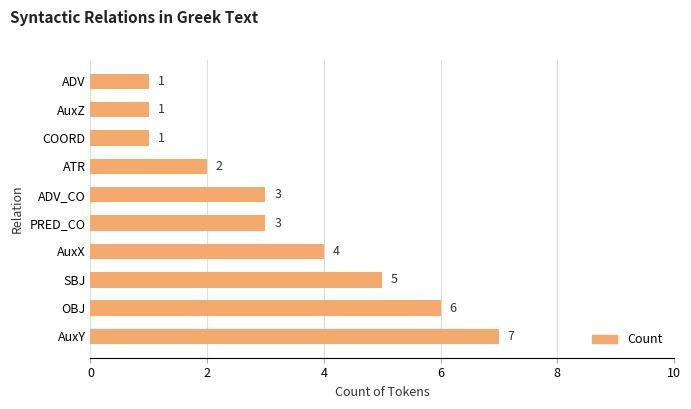

What is the ratio of the value at ATR to the value at ADV?

2.0